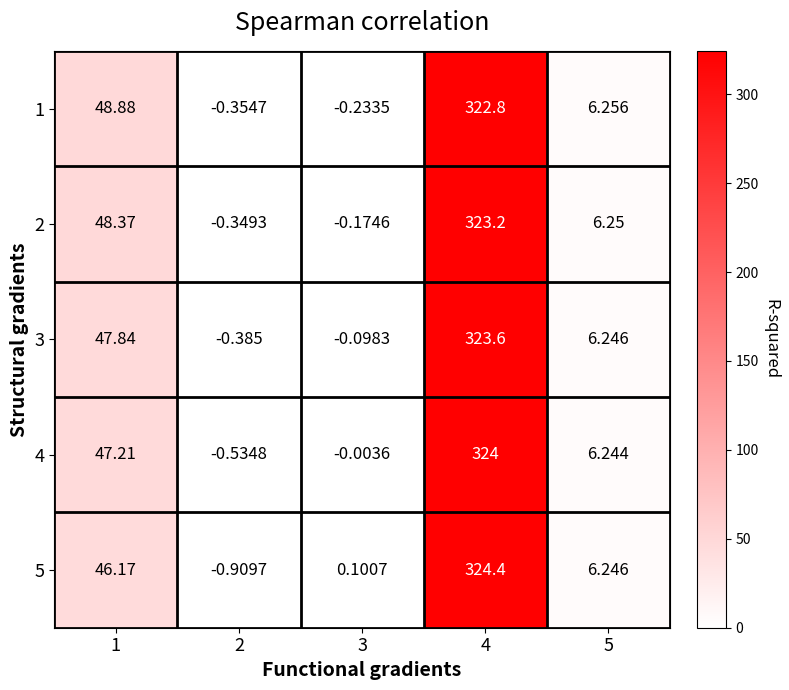

Rank the series by their maximum value, from lowest to highest.

1, 2, 3, 4, 5